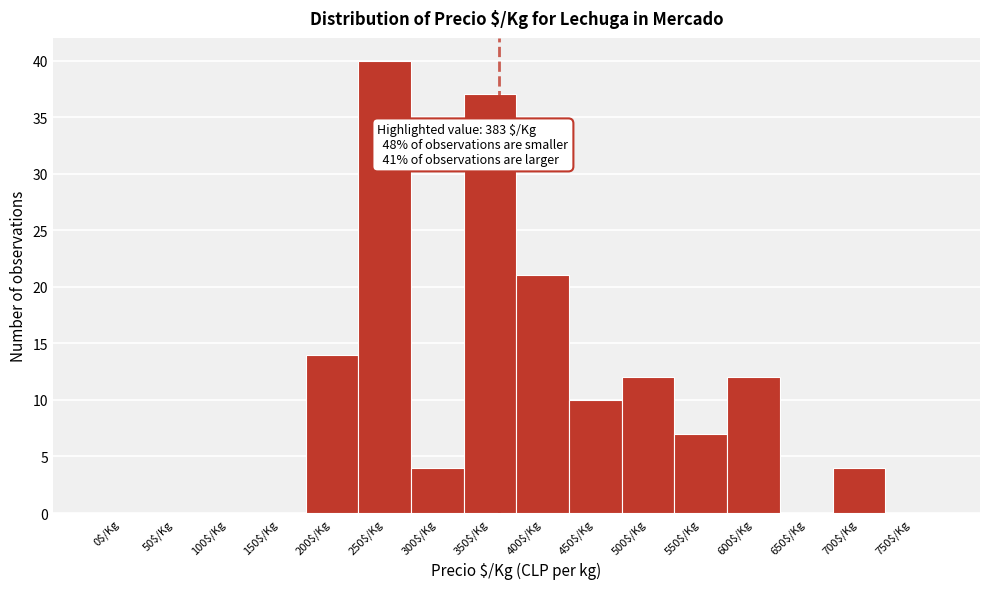

At which label is the value closest to 20?

400$/Kg